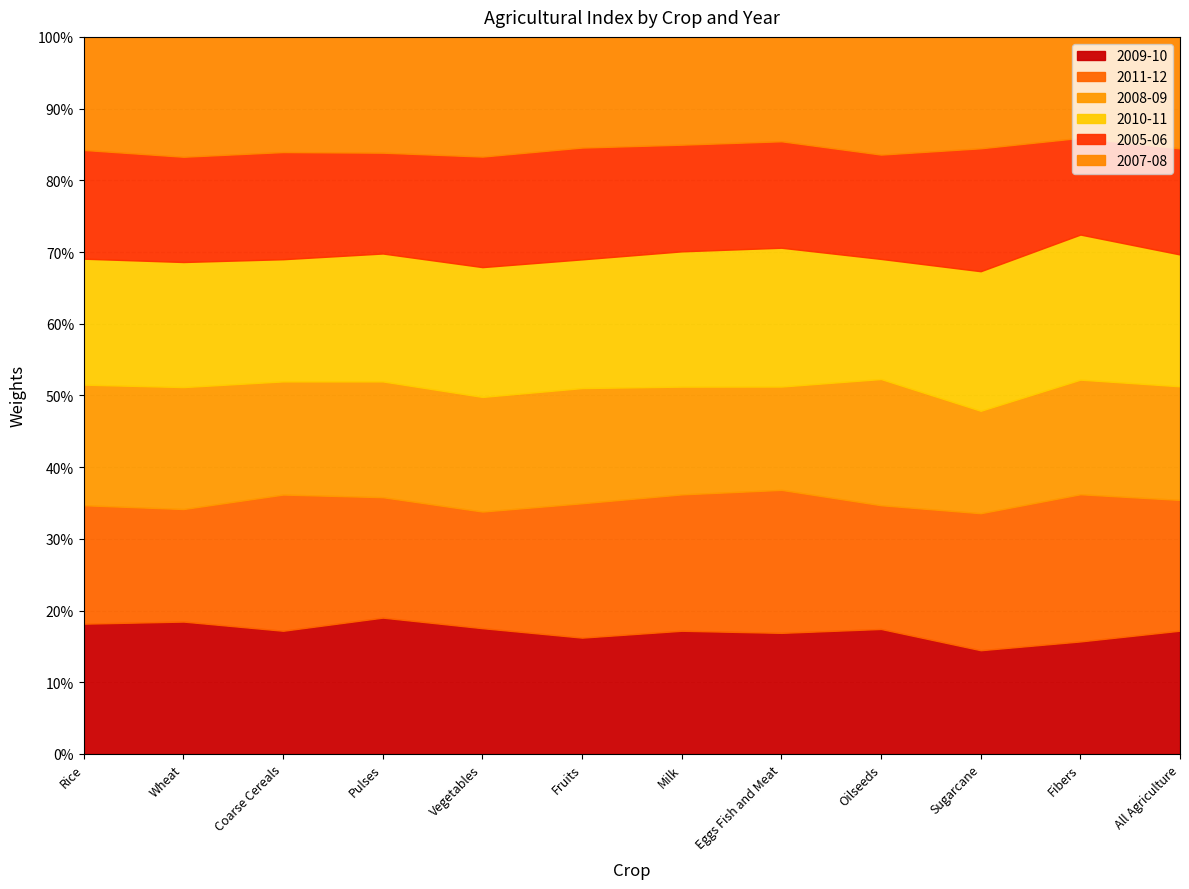

Is the value of 2008-09 at Sugarcane greater than the value of 2005-06 at Oilseeds?

No